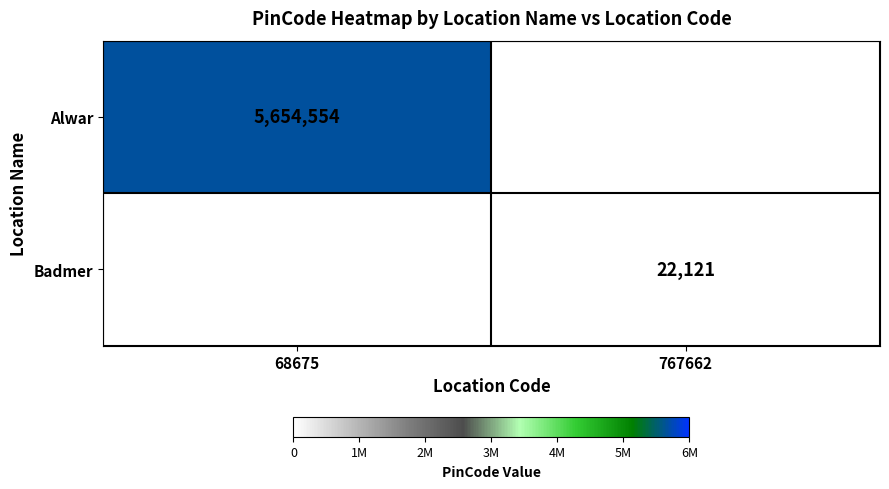

Which label corresponds to the smallest value in the chart?

767662